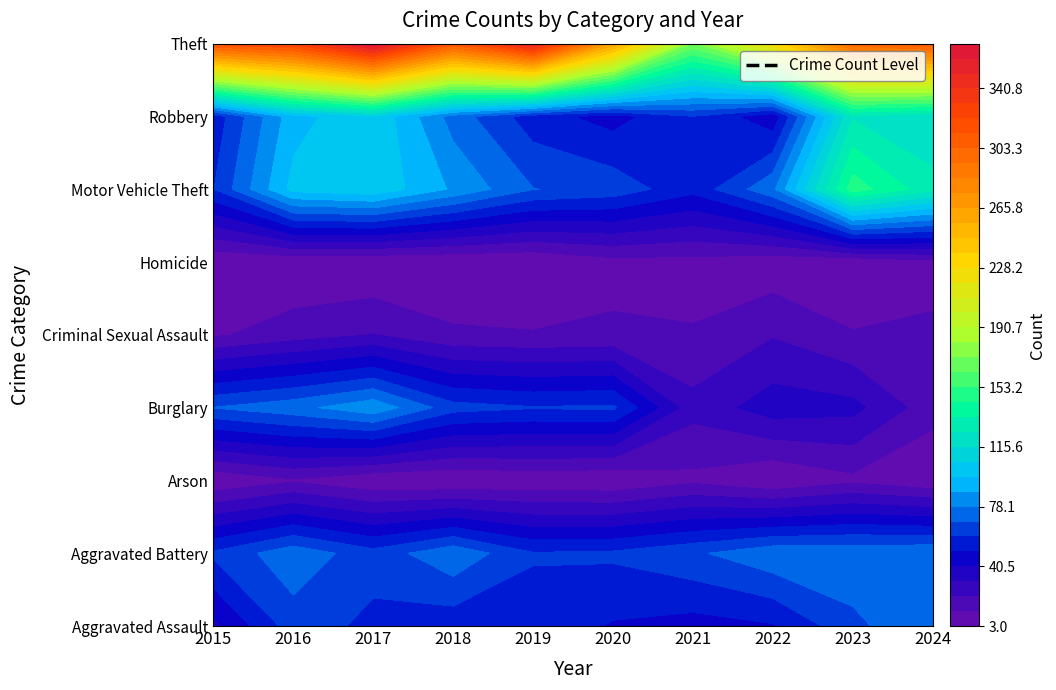

Count the number of categories in the chart.

10